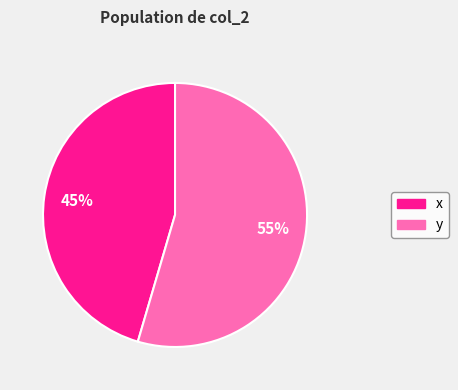

Is the sum of x and y greater than half?

Yes